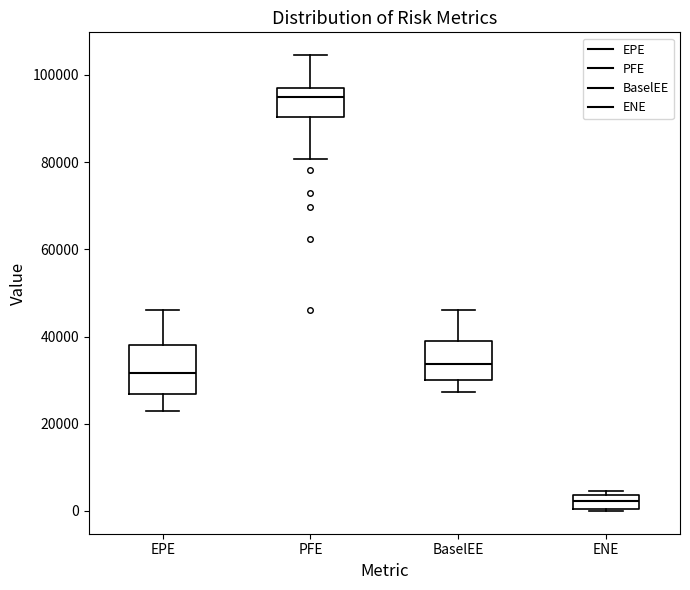

Which box has the highest median line?

PFE